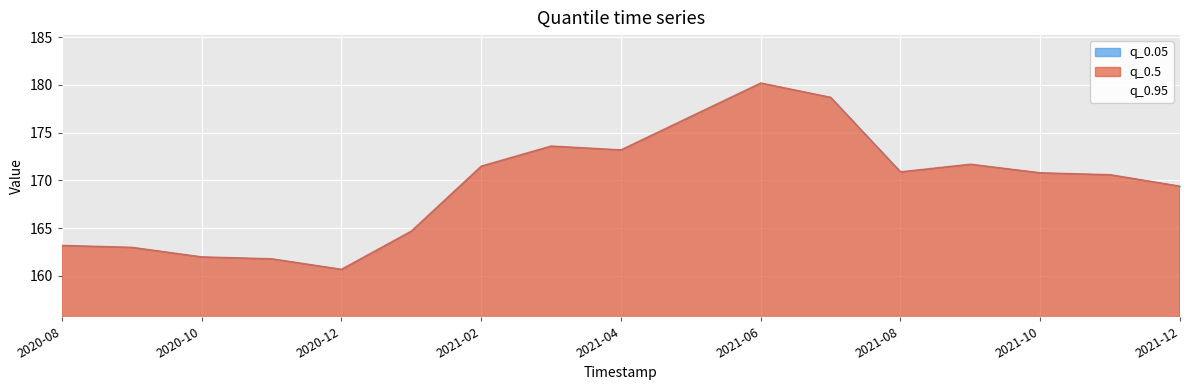

What is the difference between the maximum and minimum values in the q_0.05 series?

19.5